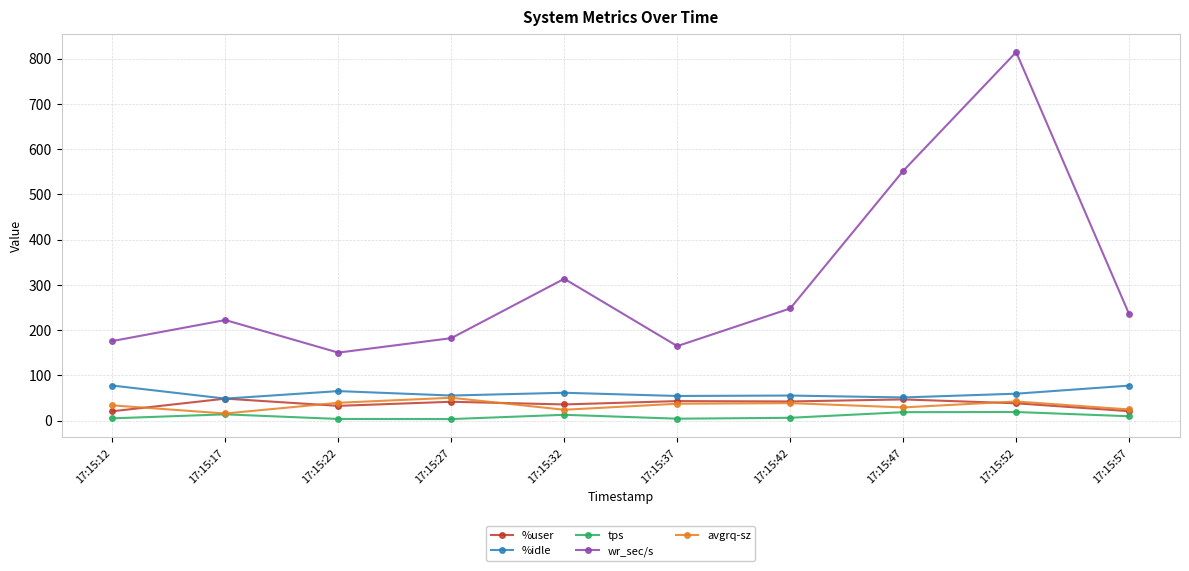

What are all the series names shown in the legend?

%user, %idle, tps, wr_sec/s, avgrq-sz